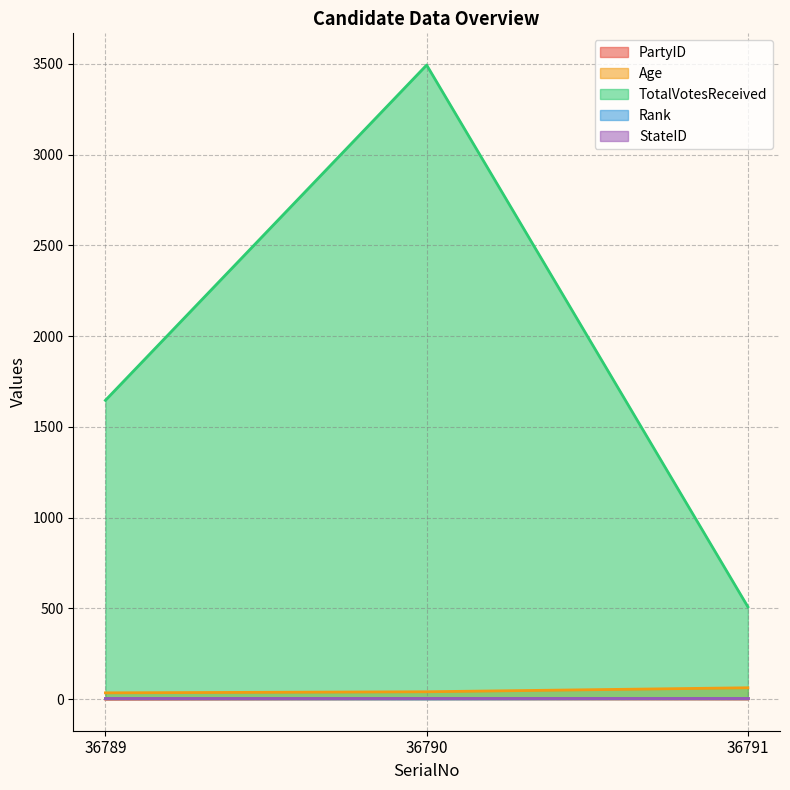

Which series has the largest total across all categories?

TotalVotesReceived